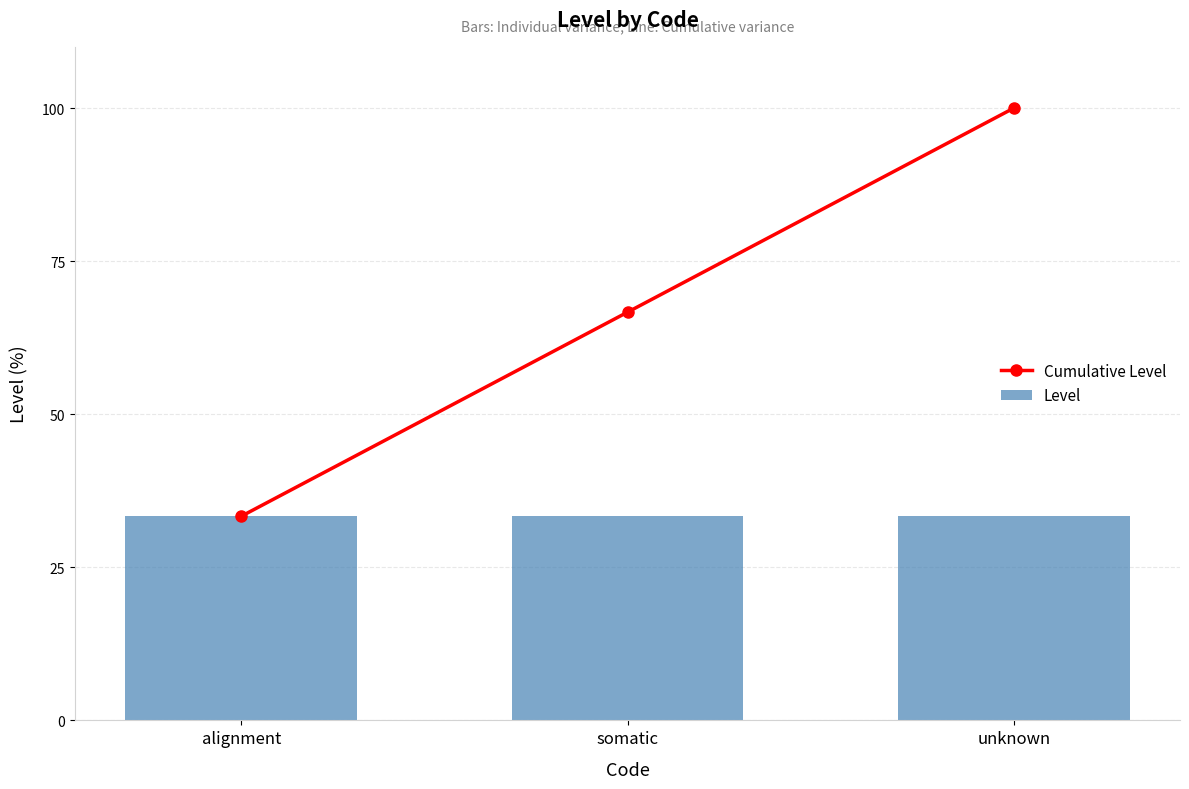

What is the sum of the Level values at alignment and somatic?

66.7